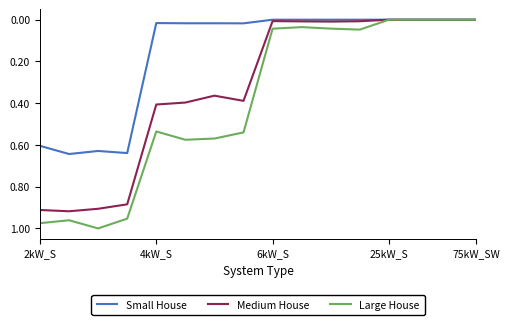

Which series has the widest spread of values?

Large House